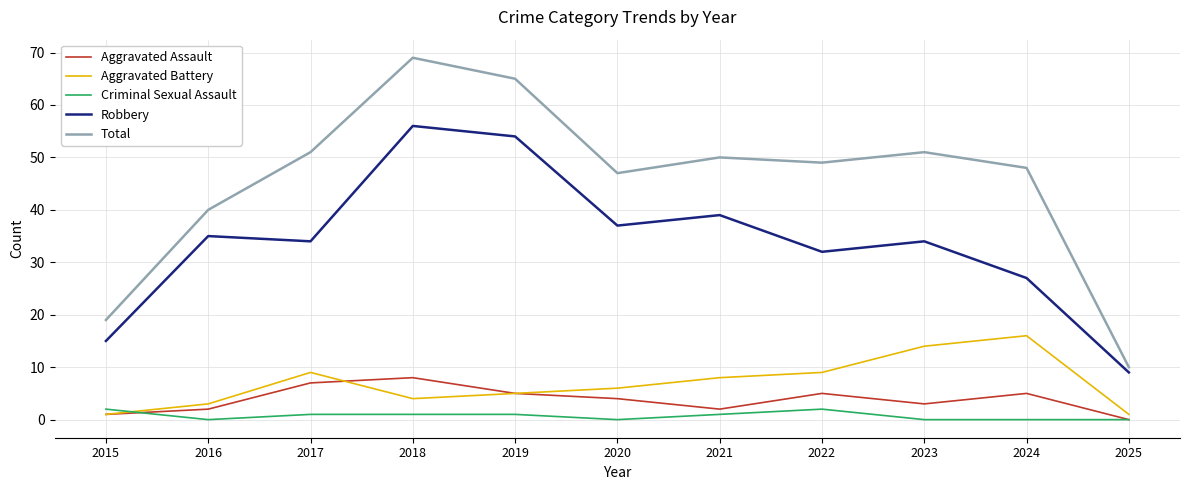

Reading left to right, transcribe all the data shown in this chart.

Aggravated Assault: 2015=1	2016=2	2017=7	2018=8	2019=5	2020=4	2021=2	2022=5	2023=3	2024=5	2025=0
Aggravated Battery: 2015=1	2016=3	2017=9	2018=4	2019=5	2020=6	2021=8	2022=9	2023=14	2024=16	2025=1
Criminal Sexual Assault: 2015=2	2016=0	2017=1	2018=1	2019=1	2020=0	2021=1	2022=2	2023=0	2024=0	2025=0
Robbery: 2015=15	2016=35	2017=34	2018=56	2019=54	2020=37	2021=39	2022=32	2023=34	2024=27	2025=9
Total: 2015=19	2016=40	2017=51	2018=69	2019=65	2020=47	2021=50	2022=49	2023=51	2024=48	2025=10